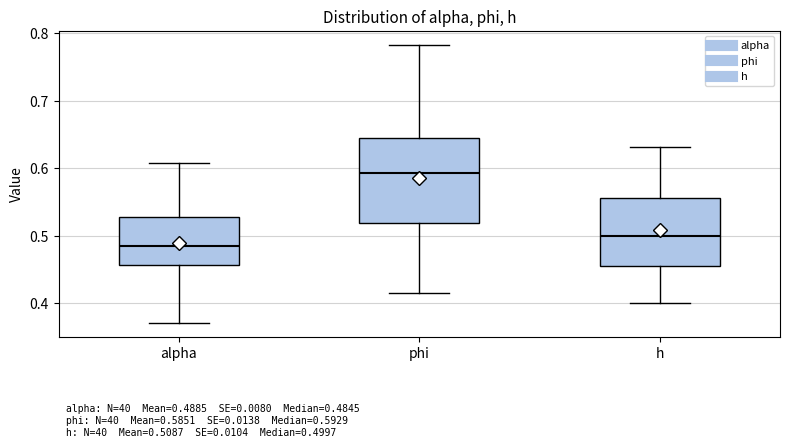

Which box's median line is the lowest?

alpha